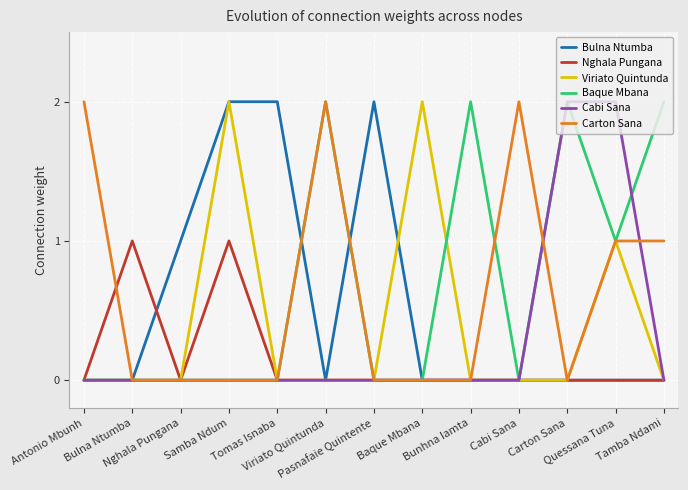

What is the greatest value displayed?

2